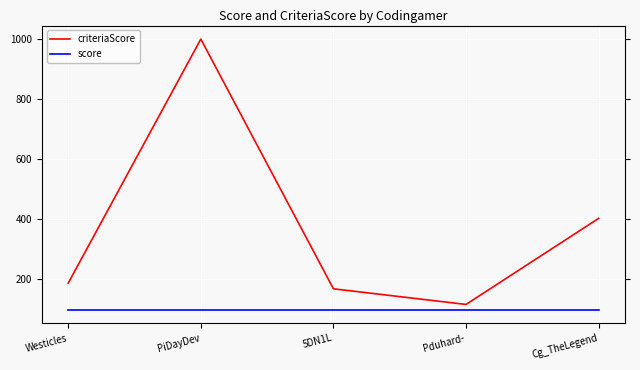

The criteriaScore series shows 202 at Pduhard-. True or false?

False